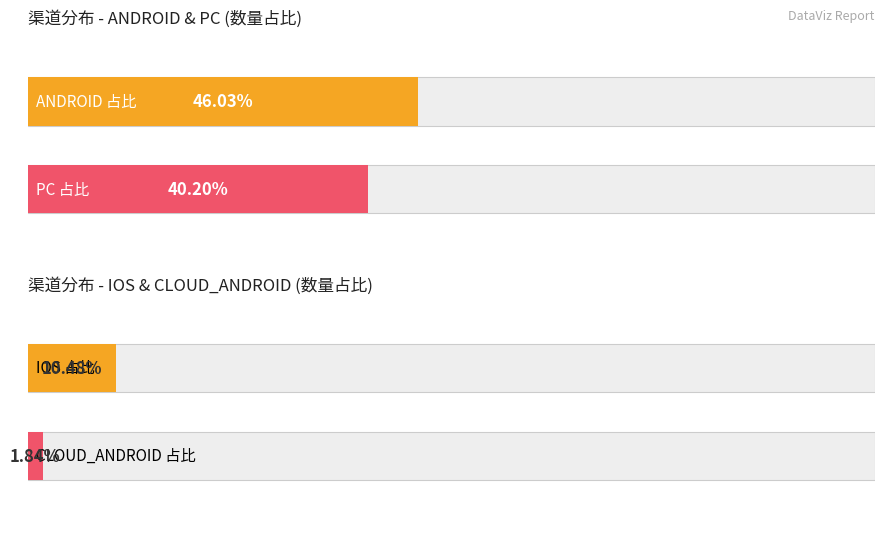

At which category is the sum across all series the highest?

ANDROID